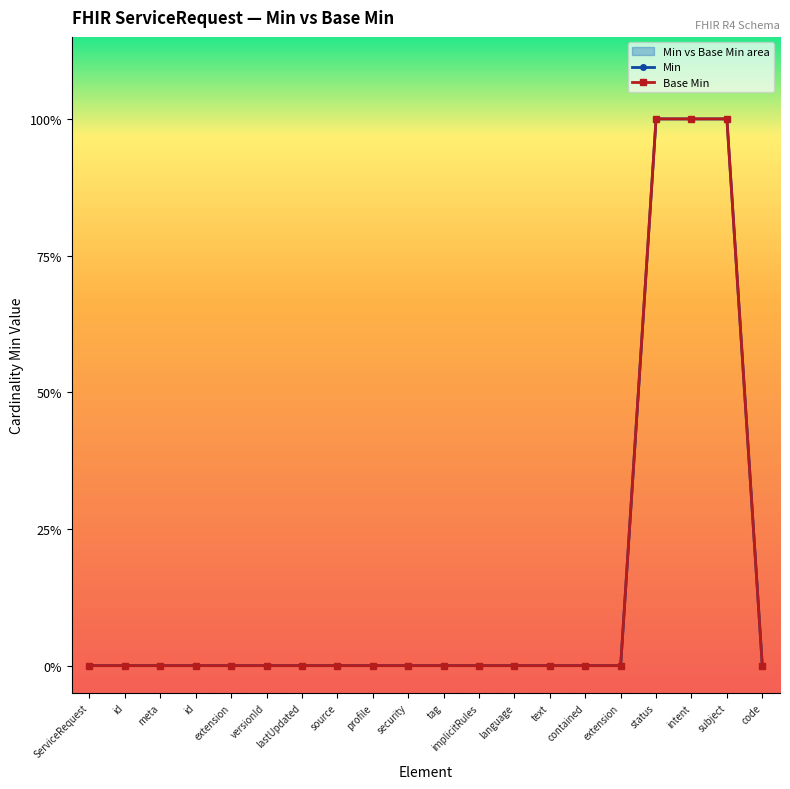

What is the maximum value shown in the chart?

1